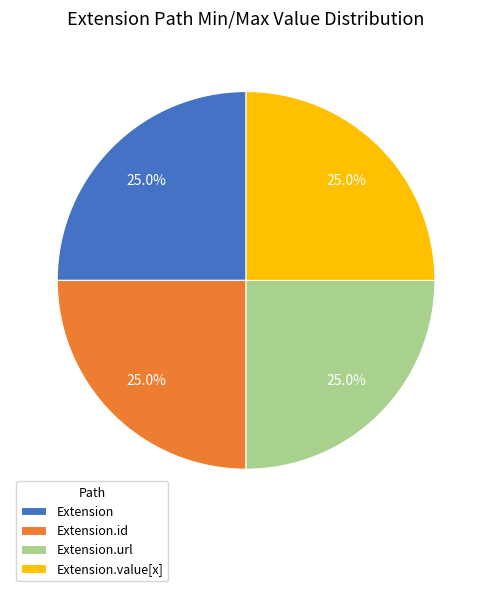

What portion of the pie excludes Extension.id?

75.0%